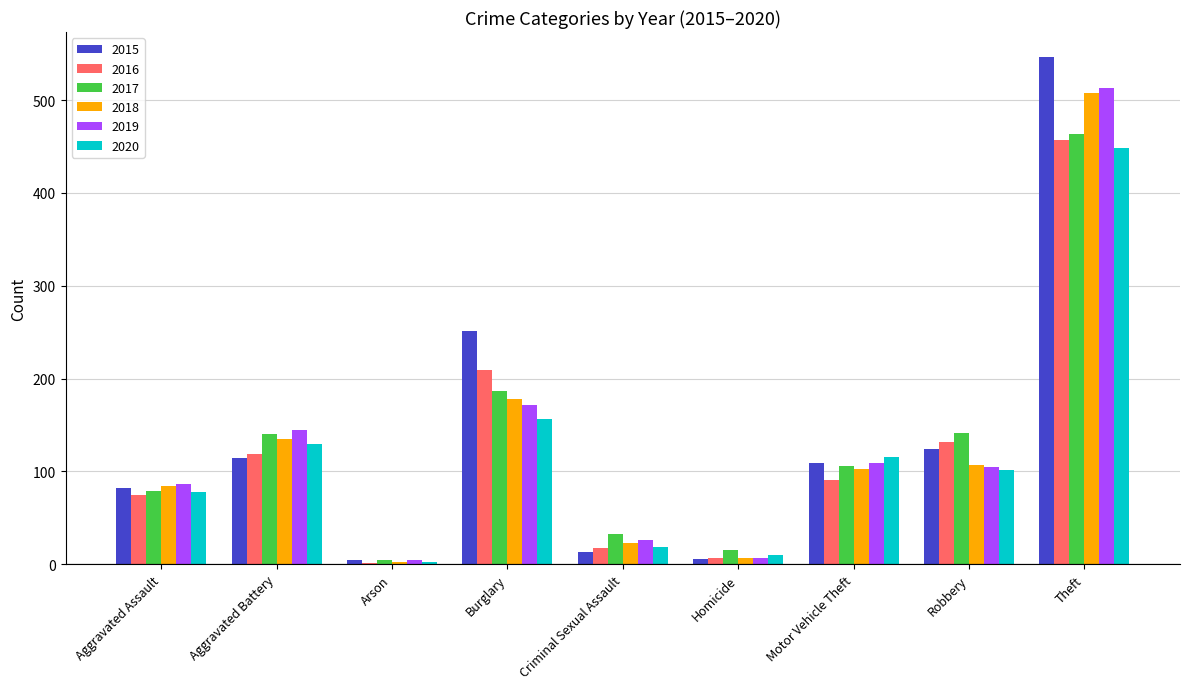

What is the total value across all series at Aggravated Assault?

483